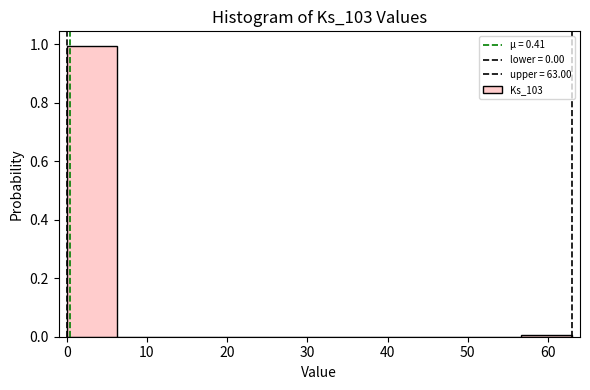

Reading left to right, list every bar in this chart as the range it spans on the x-axis followed by its height. Neither the bar edges nor the heights are printed on the chart, so give them approximately, as read against the axes.

0.0 to 6.3: 1
6.3 to 12.6: 0
12.6 to 18.9: 0
18.9 to 25.2: 0
25.2 to 31.5: 0
31.5 to 37.8: 0
37.8 to 44.1: 0
44.1 to 50.4: 0
50.4 to 56.7: 0
56.7 to 63.0: under 0.02